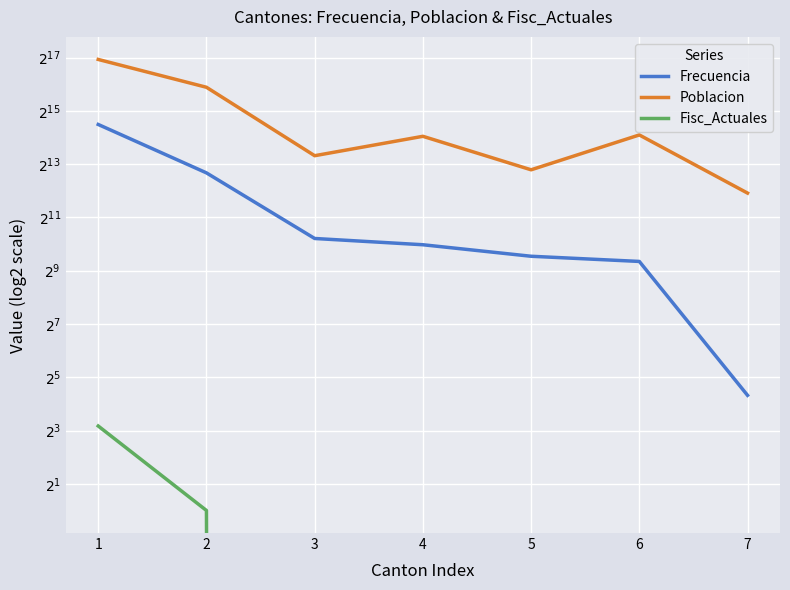

What is the spread (max minus min) of values at 5?

7062